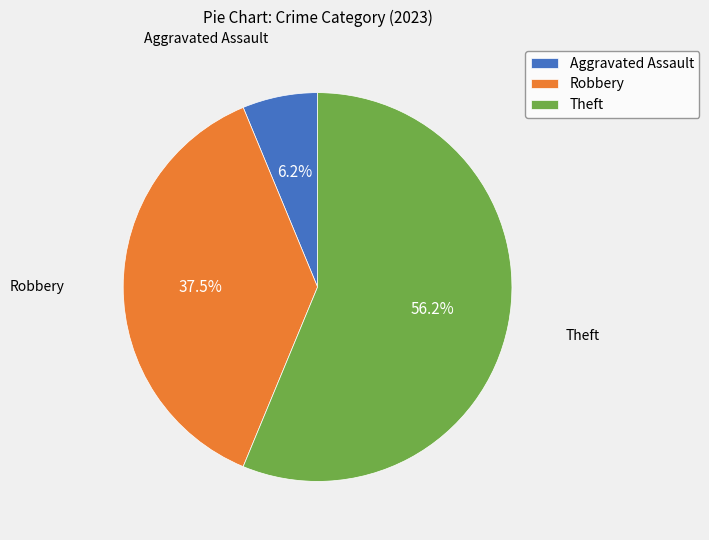

To the nearest percent, what is the average slice percentage?

33%